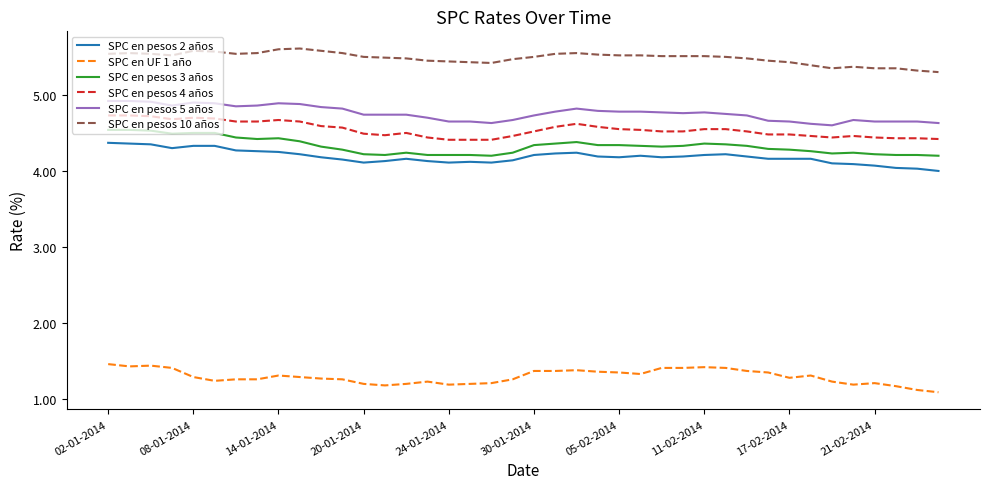

Which series has the largest total across all categories?

SPC en pesos 10 años